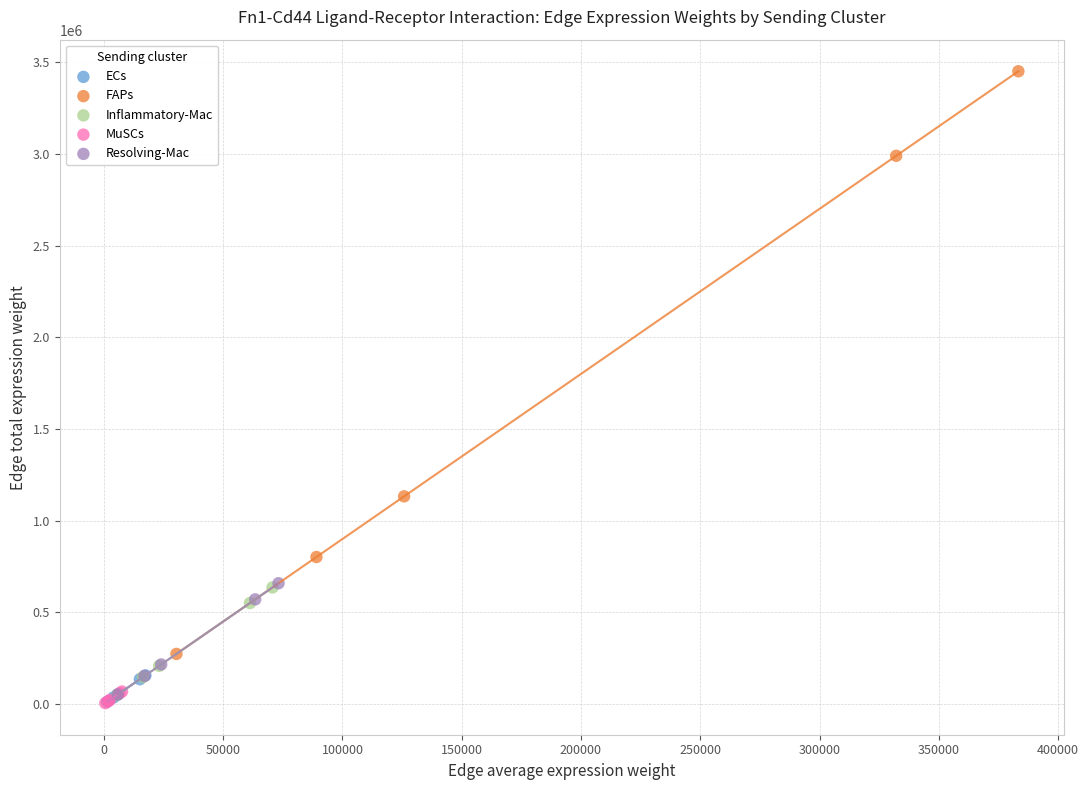

Which series reaches the maximum Y coordinate?

FAPs